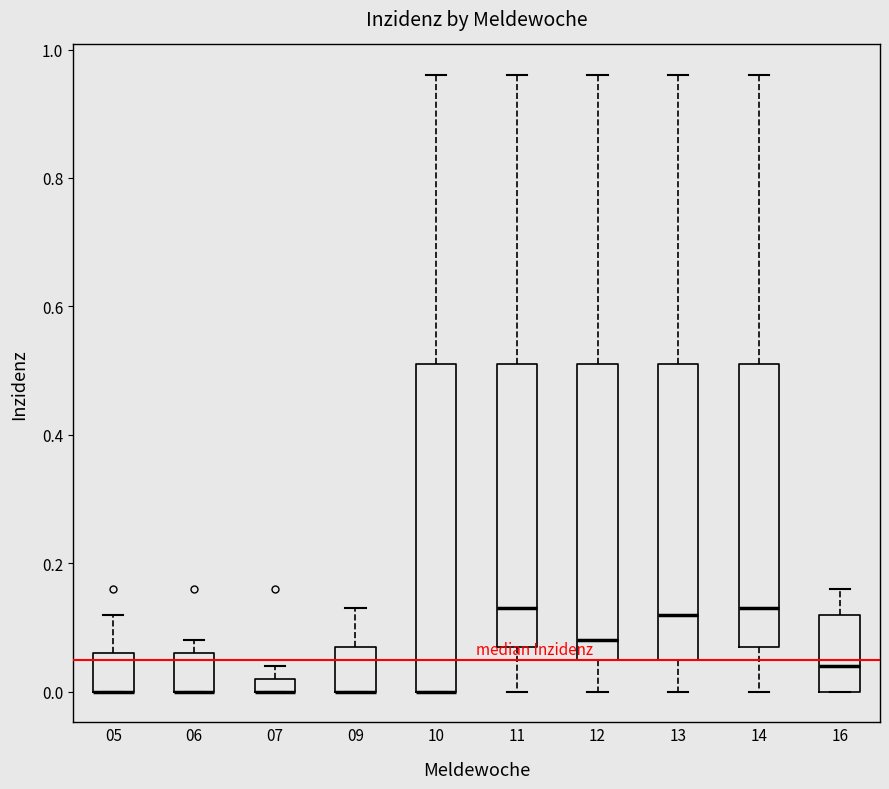

Comparing the boxes themselves (not the whiskers), which one is the tallest?

10